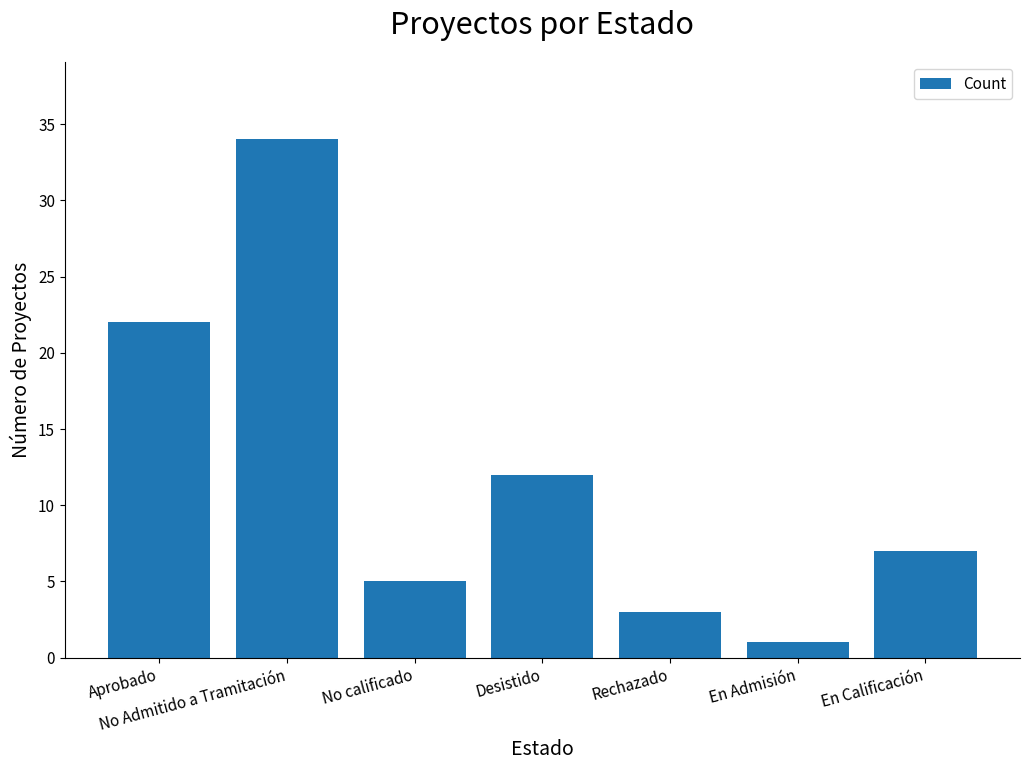

List the labels in order of value, largest first.

No Admitido a Tramitación, Aprobado, Desistido, En Calificación, No calificado, Rechazado, En Admisión